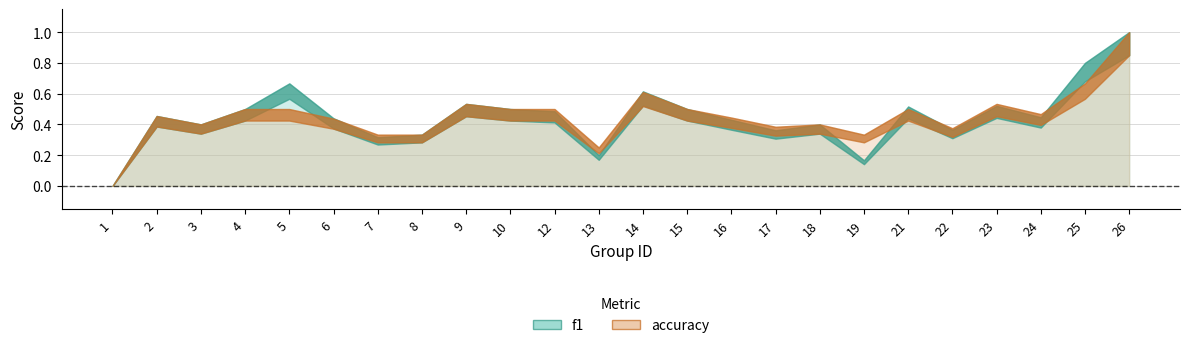

Which series has the largest total across all categories?

accuracy